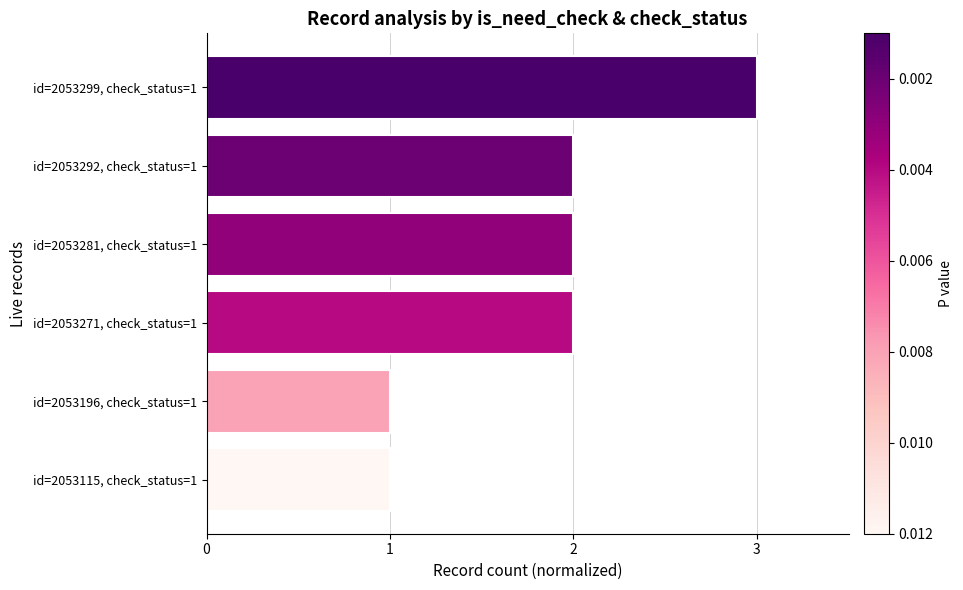

Count the number of data series in this chart.

1